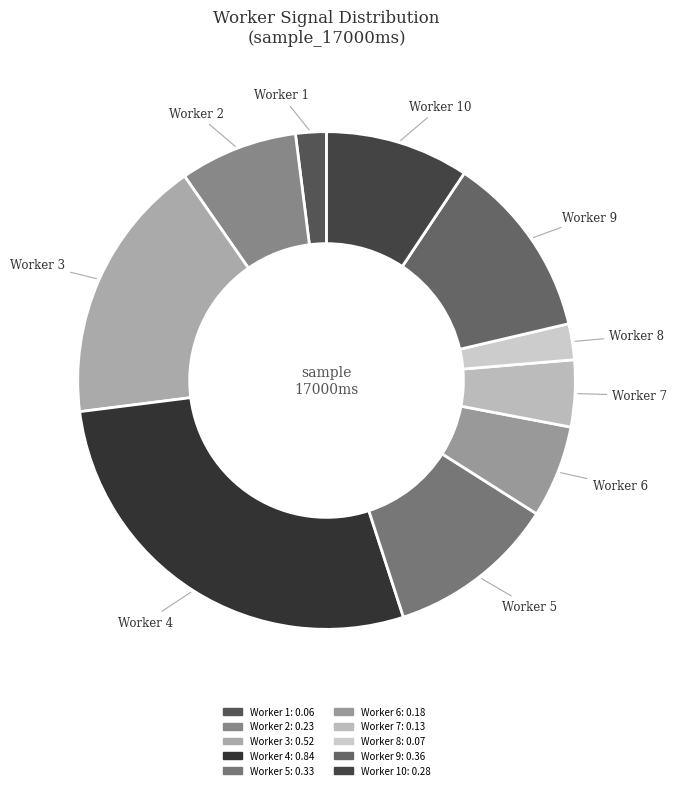

Count the number of slices in the pie.

10